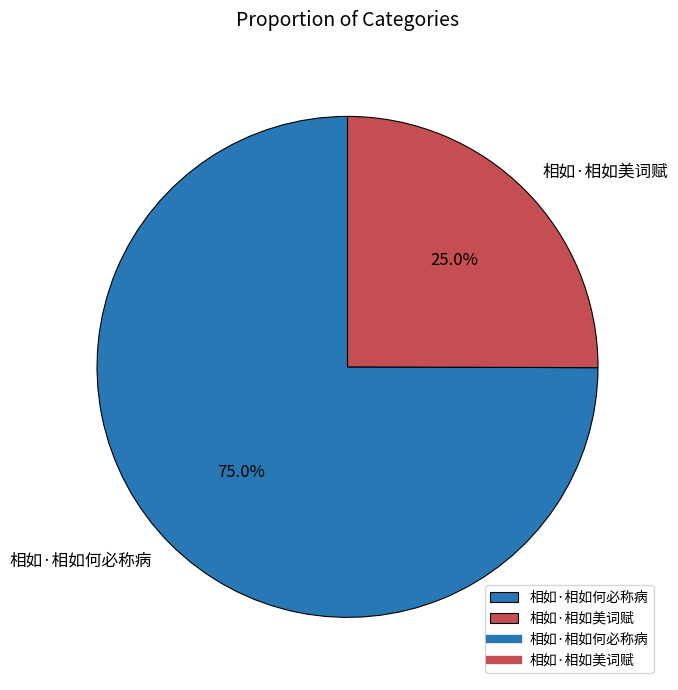

How many segments does this pie chart have?

2